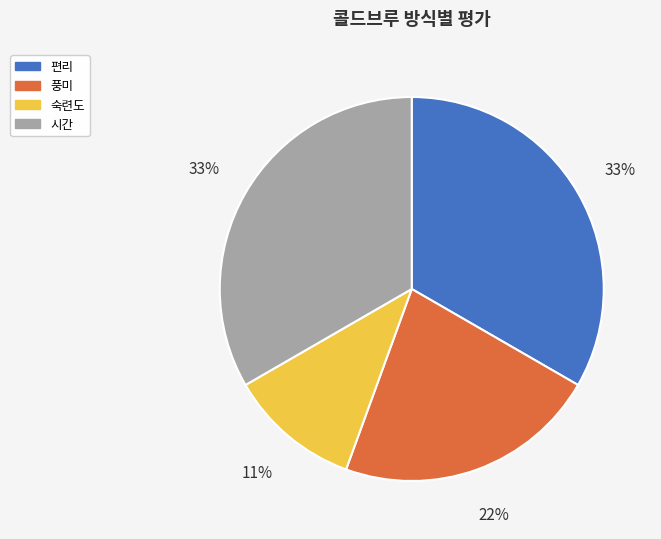

Is it true that 편리 is 45% of the pie?

False